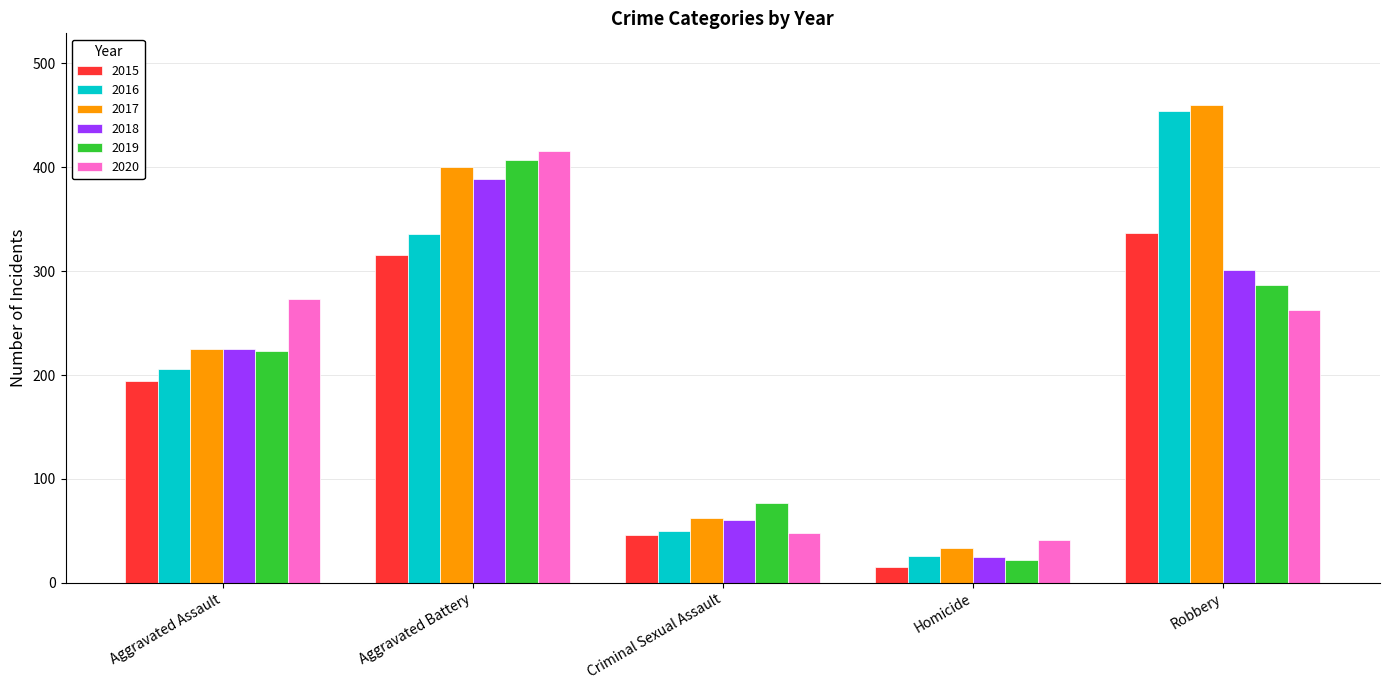

Are the bars horizontal?

No